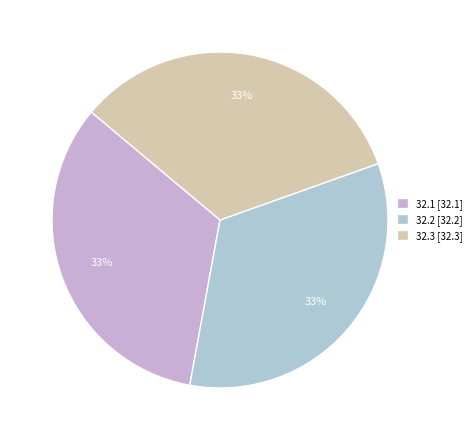

Which has a higher value, 32.2 or 32.1?

32.2